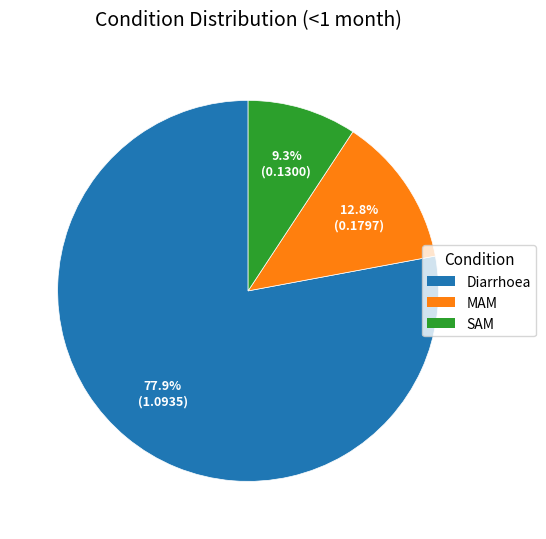

To the nearest percent, what percentage of the pie is SAM?

9%